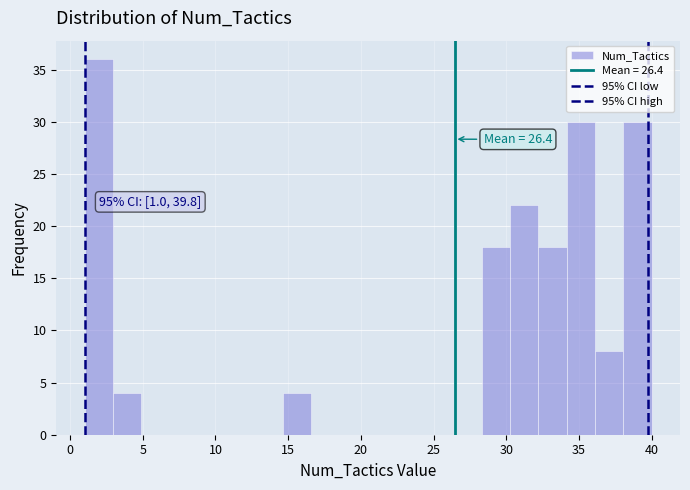

Around what value on the x-axis is the tallest bar? Give the approximate position of its centre, as read against the axis.

2.0